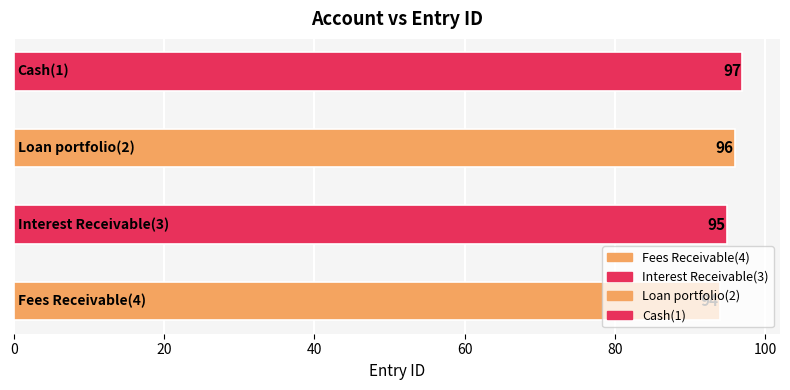

What is the average value?

96